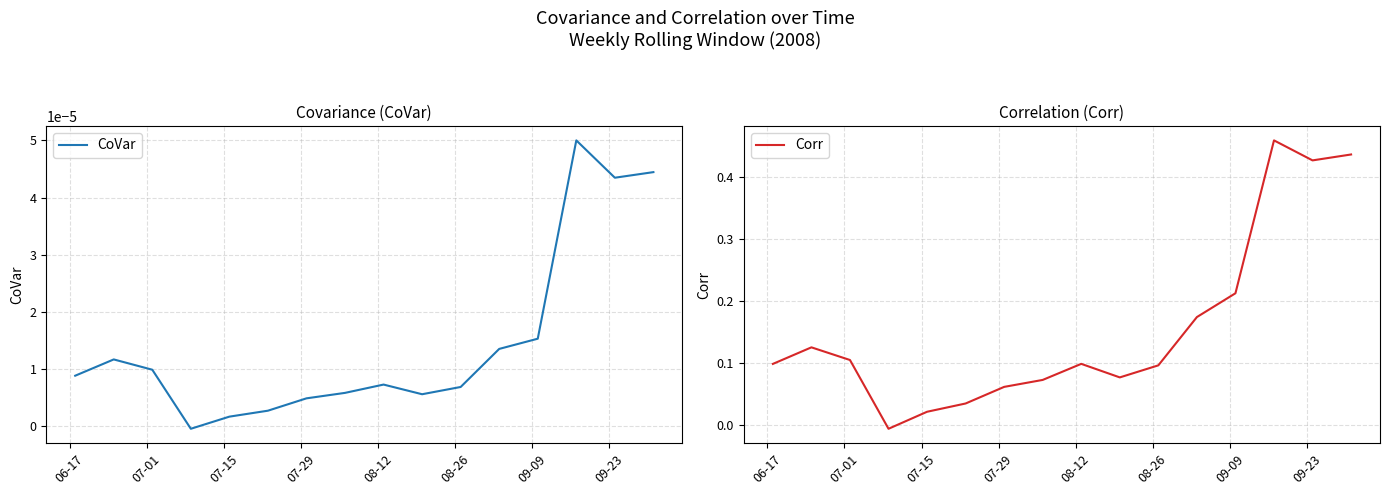

What are all the series names shown in the legend?

CoVar, Corr